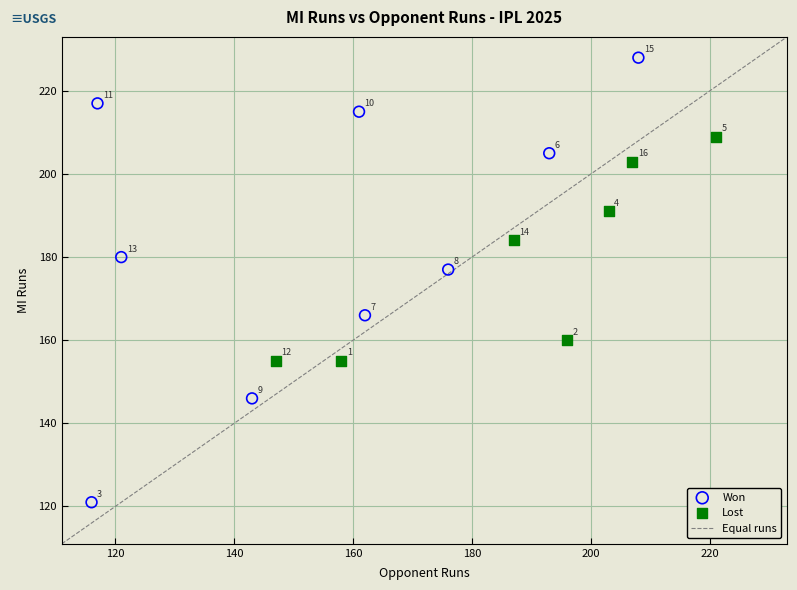

Which series reaches the maximum Y coordinate?

Won